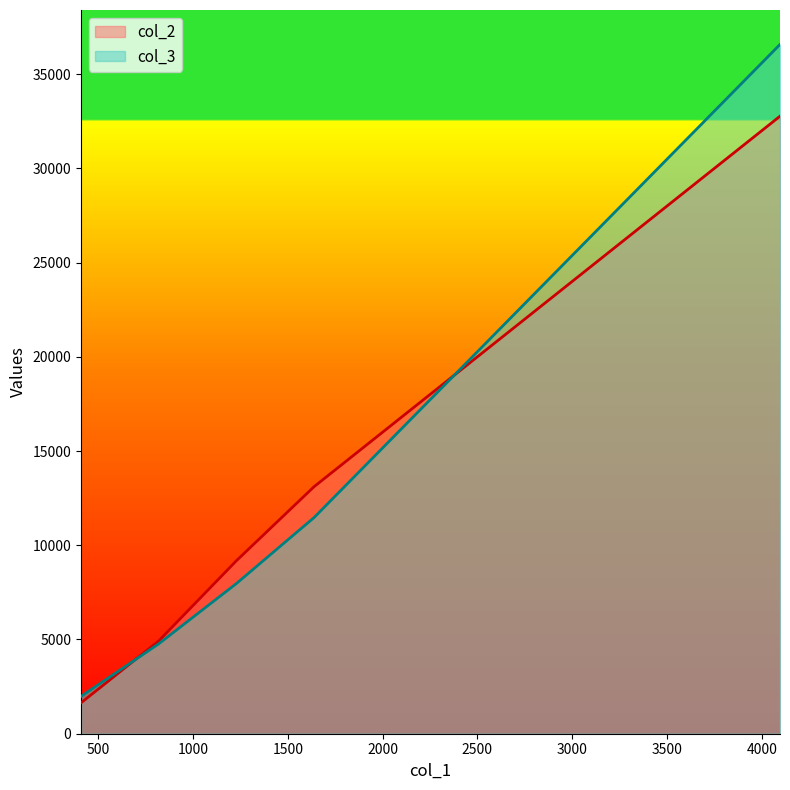

What is the maximum value shown in the chart?

36573.4